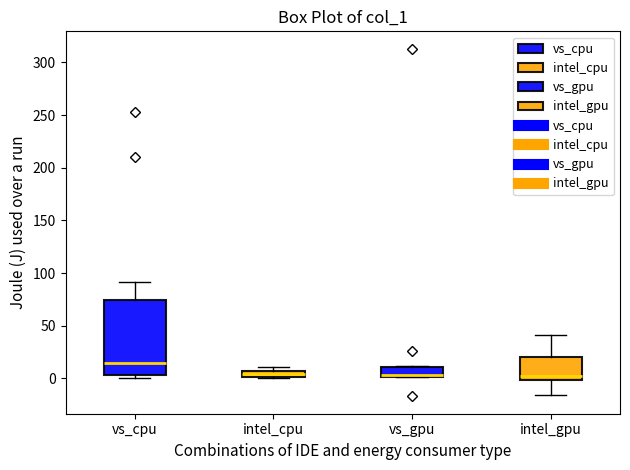

Where does the upper whisker of the box for vs_cpu end on the y-axis? The values are not printed on the chart, so give them approximately, as read against the axis.

90